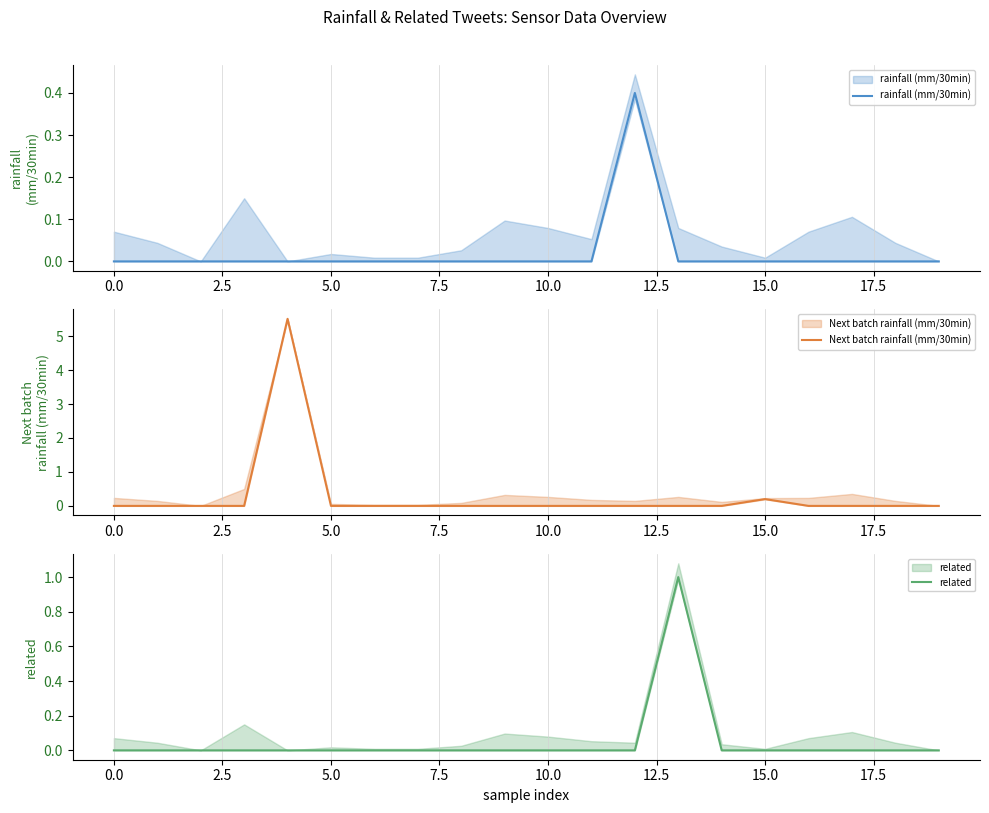

The Next batch rainfall (mm/30min) series shows 0.2 at 15.0. True or false?

True